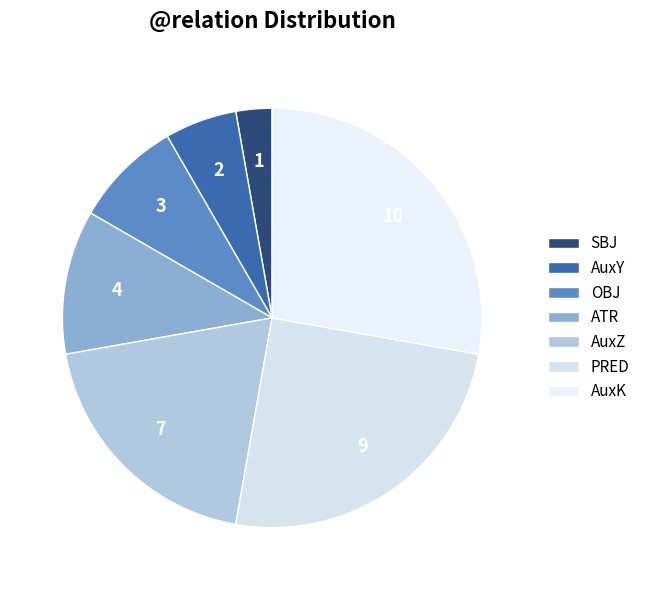

How many segments does this pie chart have?

7